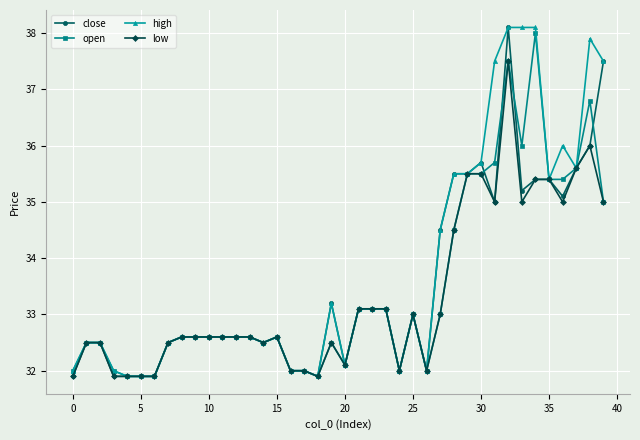

True or false: close has more than 0 interior local peaks.

True